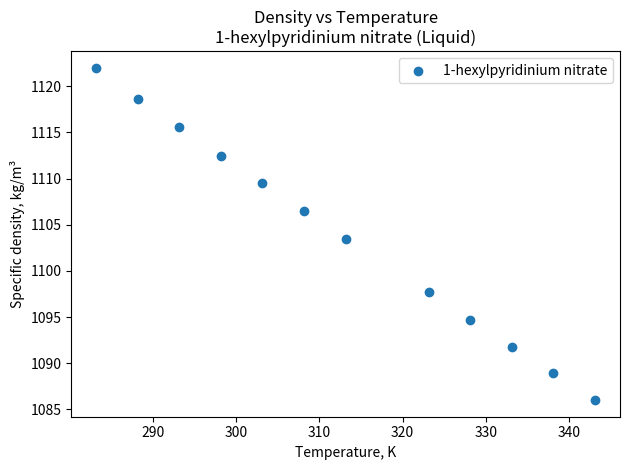

What is the range of Y values (max minus min)?

36.0